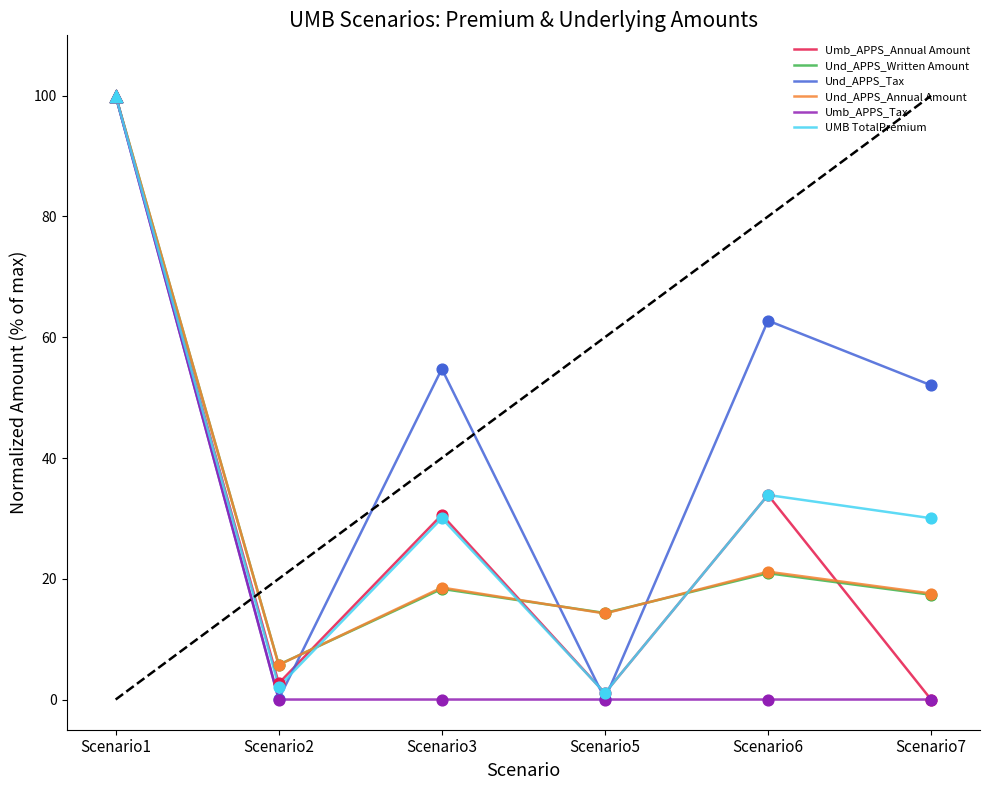

What is the difference between the highest and lowest values at Scenario7?

52.0